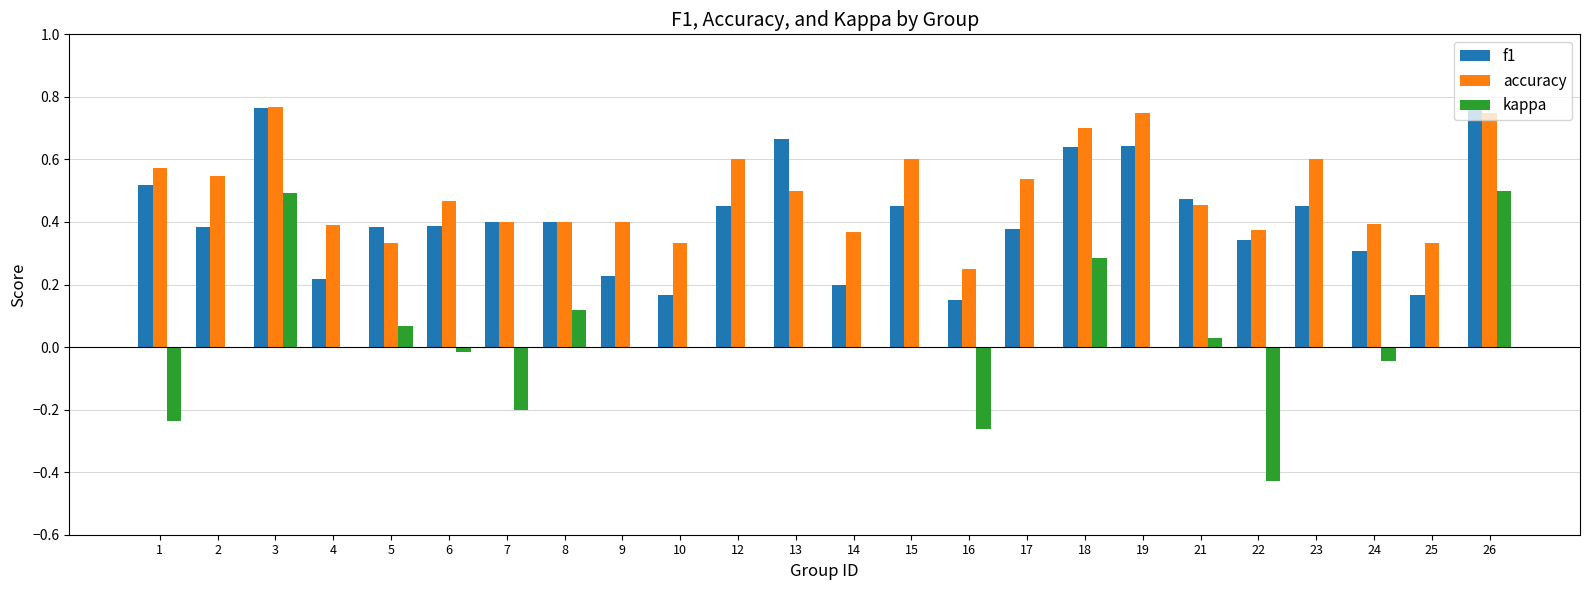

How many f1 values are between 0 and 1?

24